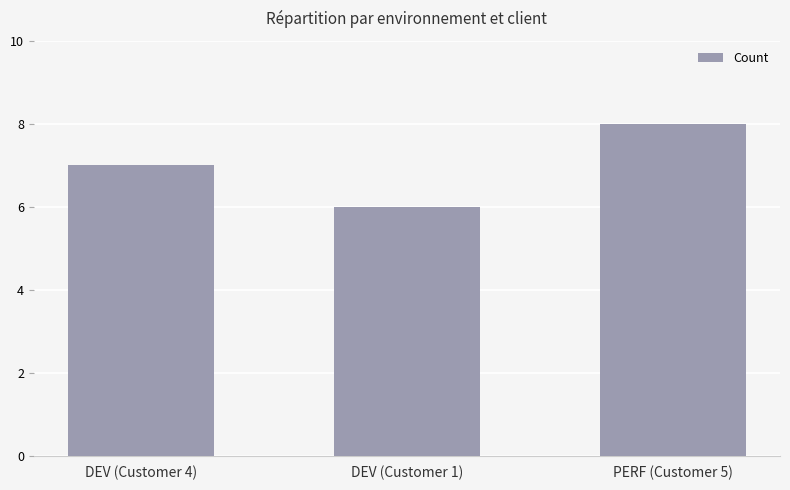

What value does the data have at DEV (Customer 1)?

6